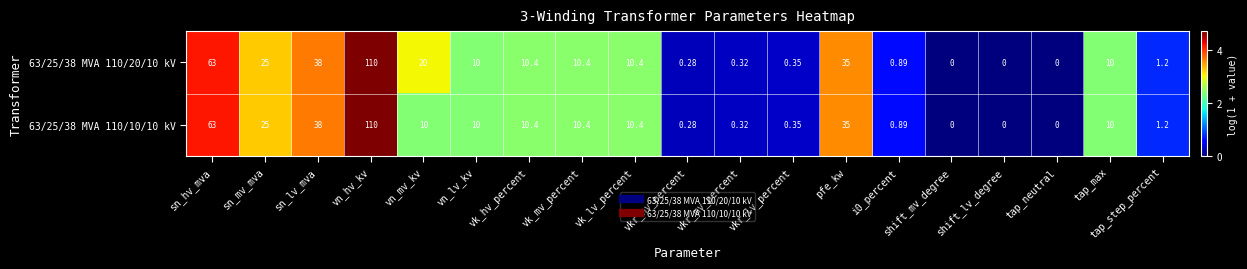

At which label is 63/25/38 MVA 110/10/10 kV closest to 55?

sn_hv_mva